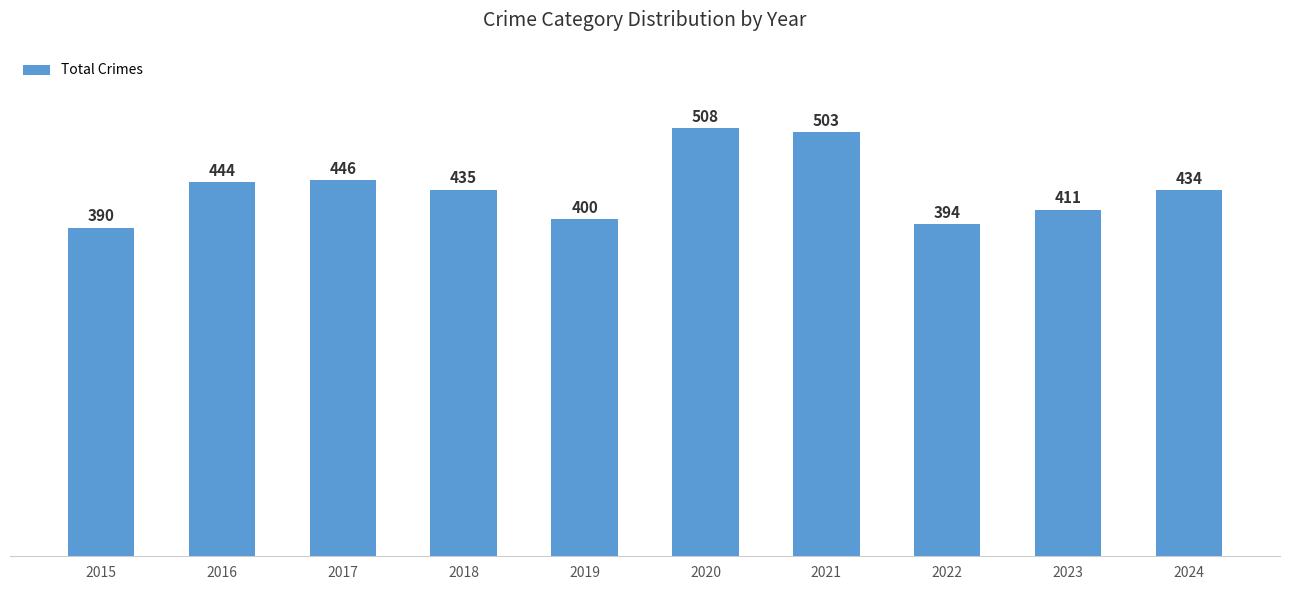

The chart shows a value of 508 at 2020. True or false?

True